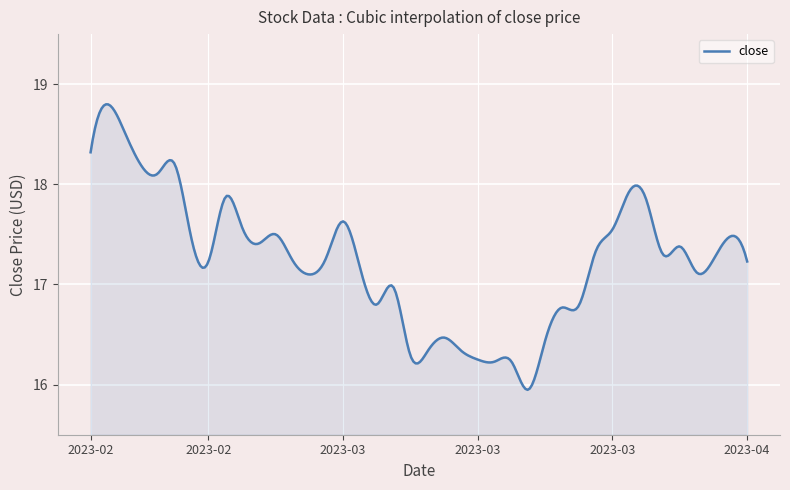

What is the difference between the maximum and minimum values?

2.9